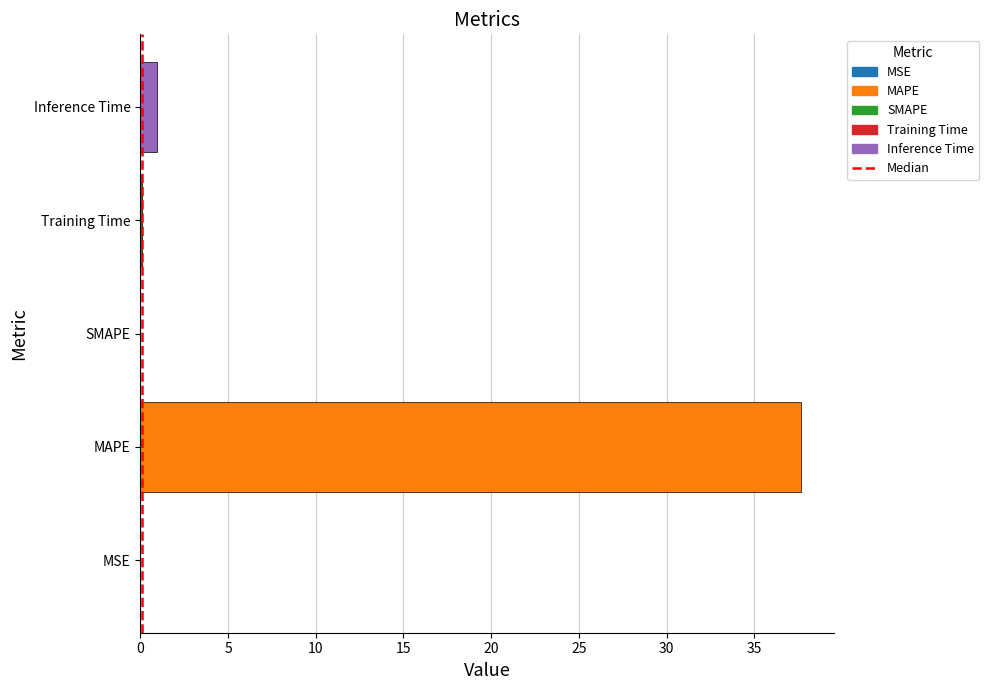

Which category has the highest value across all series?

MAPE